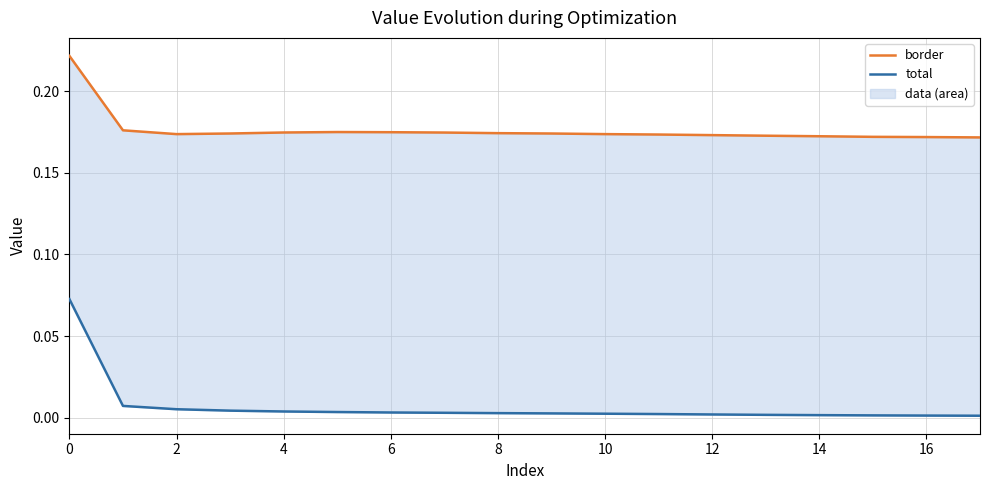

What is the spread (max minus min) of values at 13?

0.2